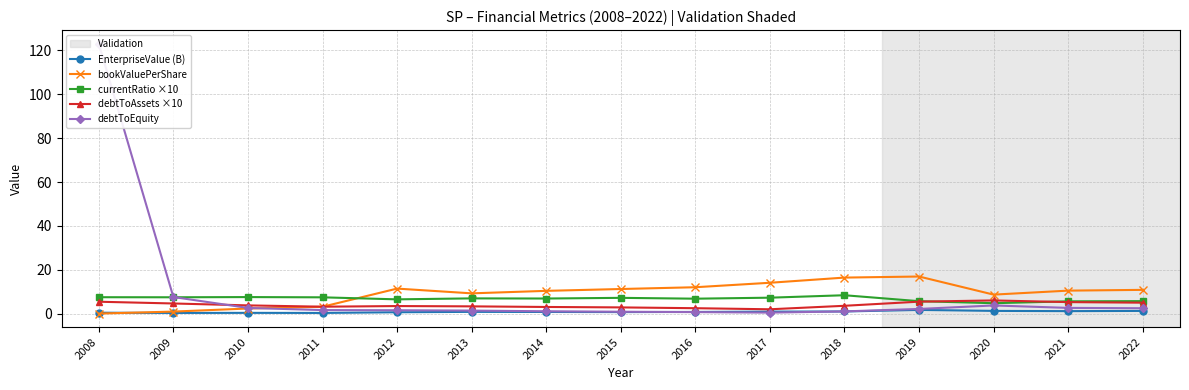

The EnterpriseValue (B) series shows 1.7 at 2019. True or false?

True